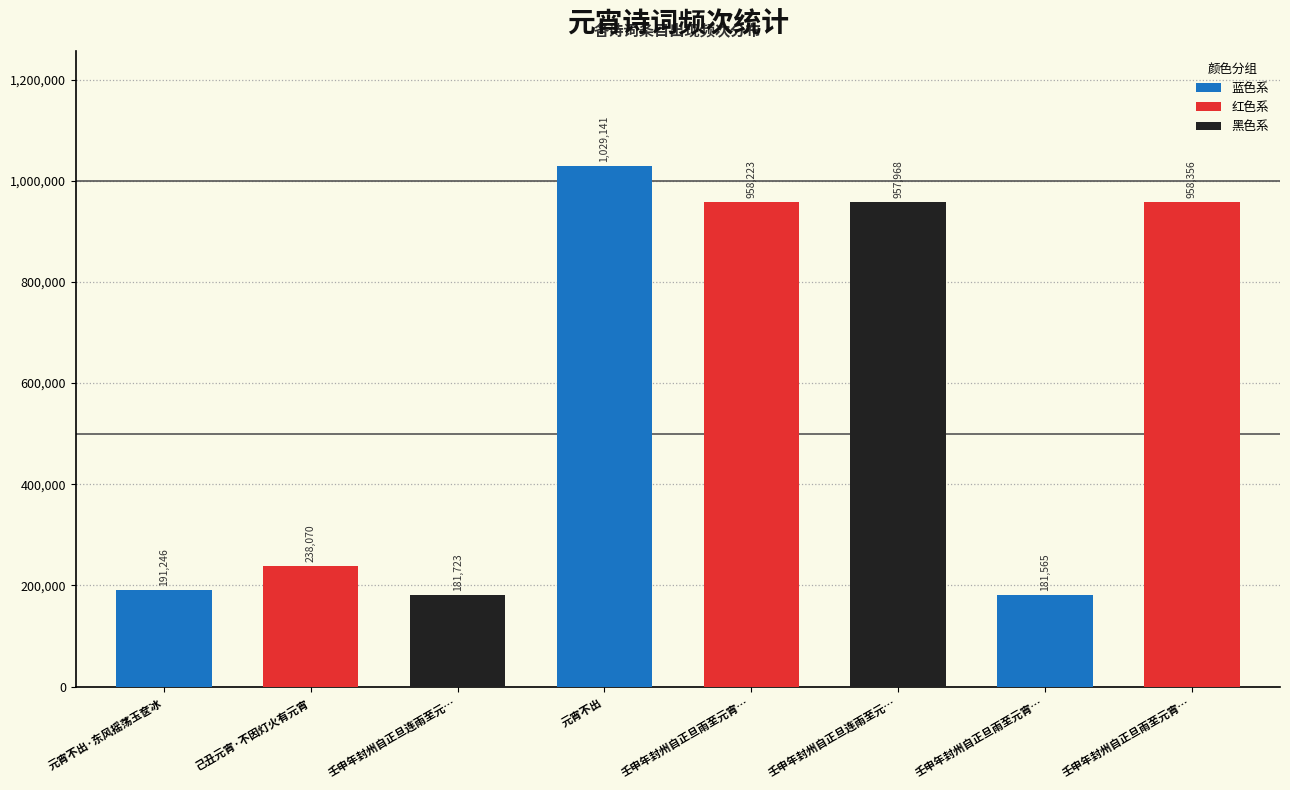

Is it true that the value at 元宵不出 is 1029141?

True